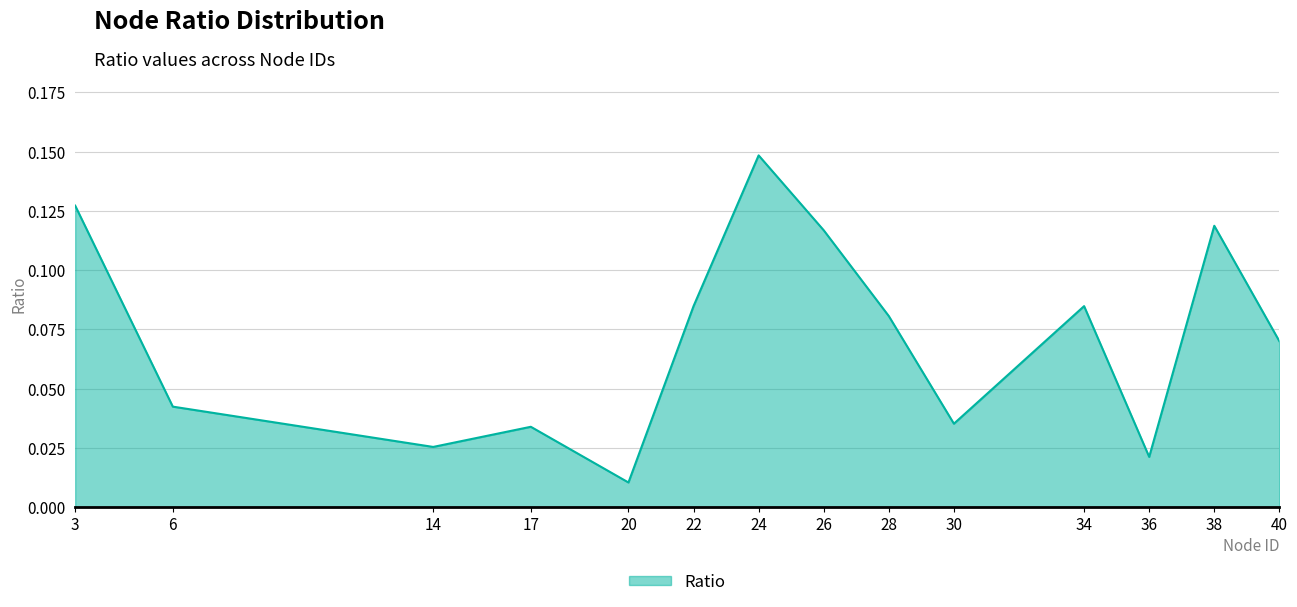

Does the chart have visible grid lines?

Yes